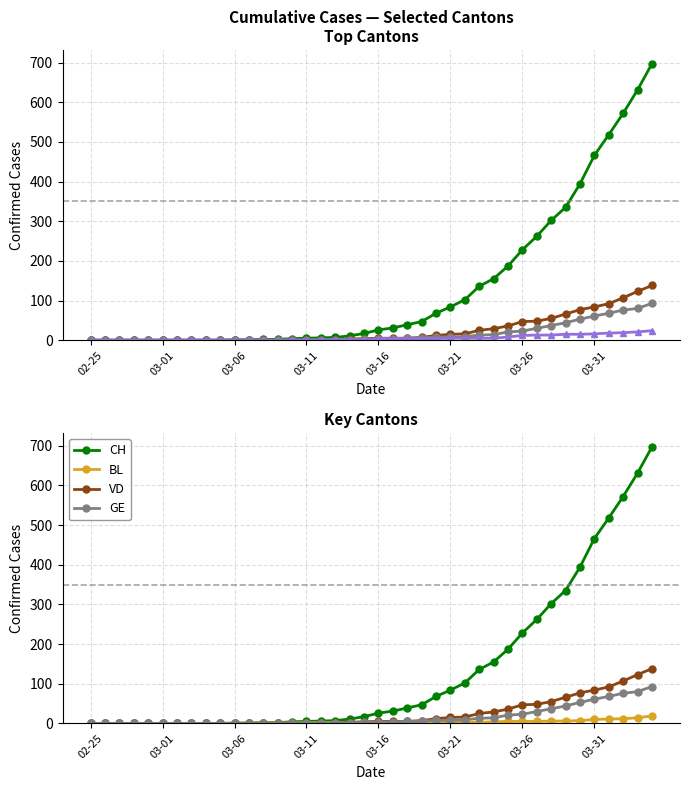

What position from the left is 03-26?

31